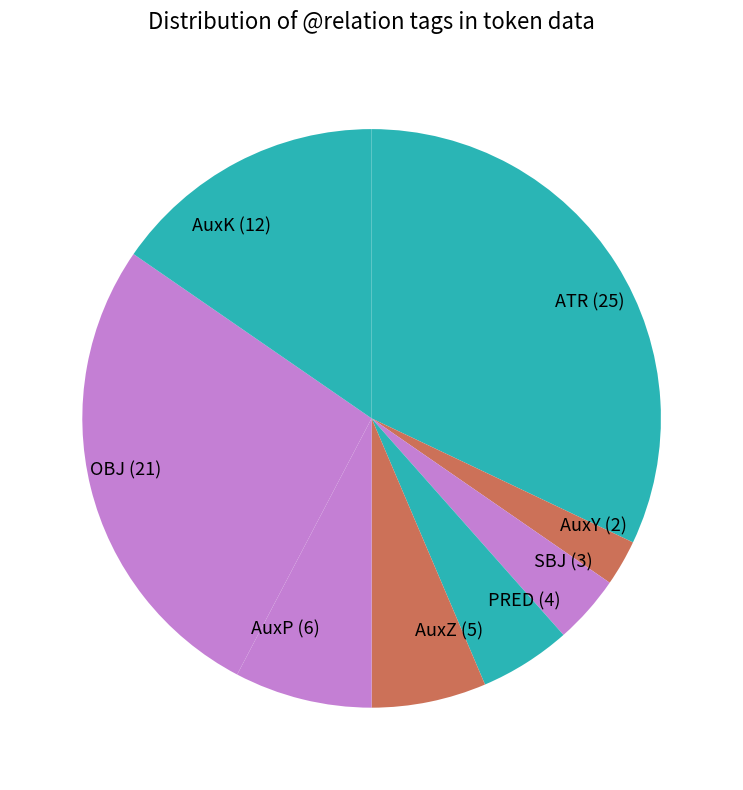

Between OBJ and PRED, which is larger?

OBJ